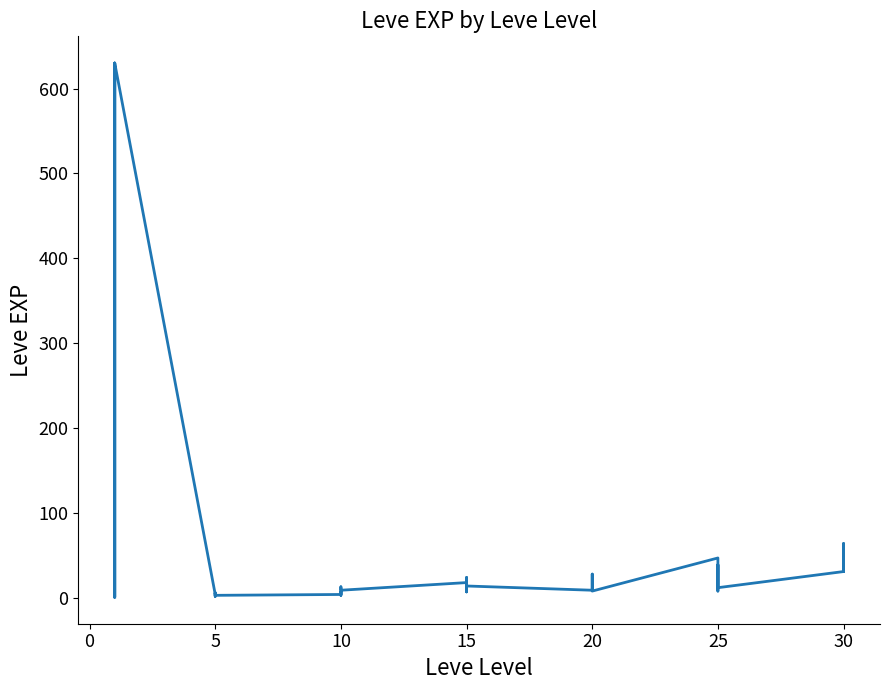

True or false: the data has more than 1 interior local peaks.

True